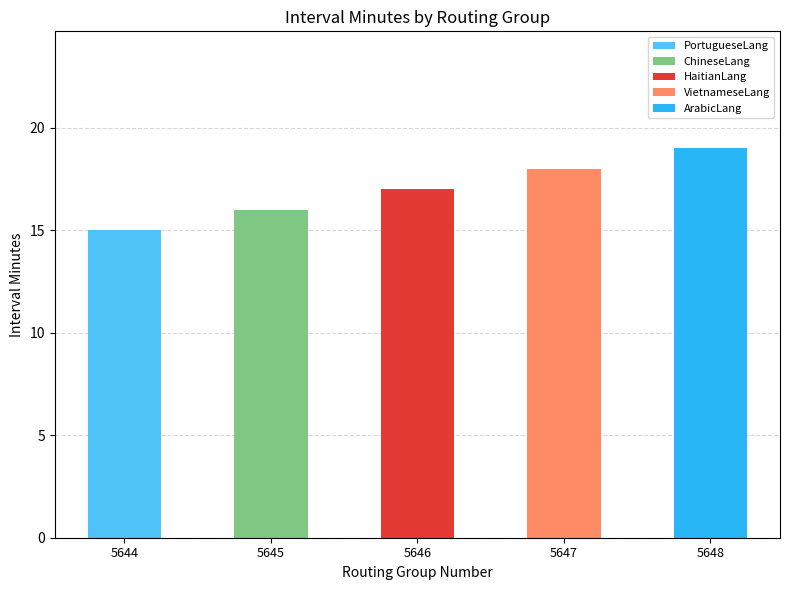

What is the value of the 2nd bar from the left?

16